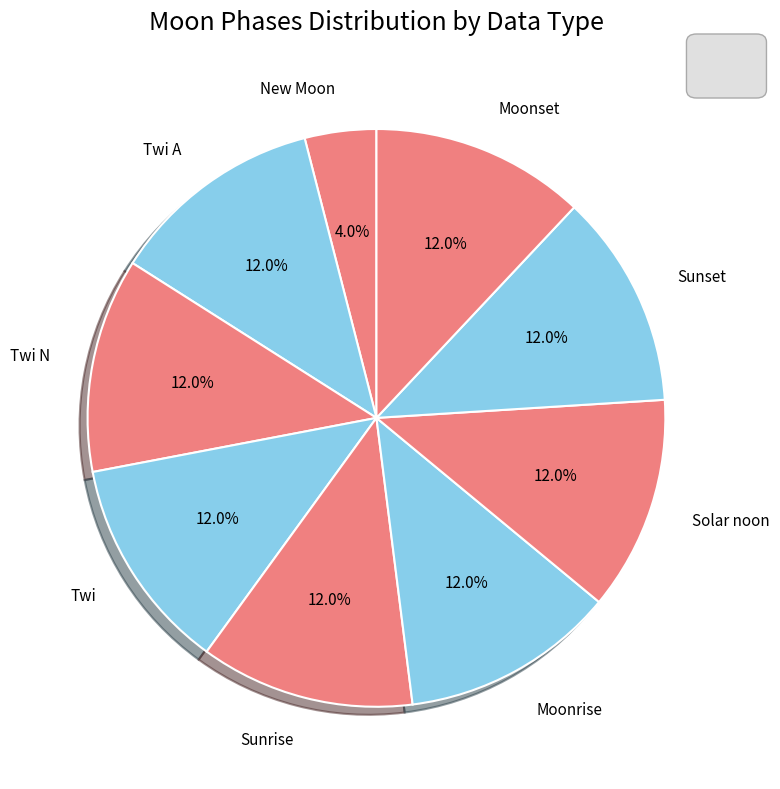

How many slices are in this pie chart?

9